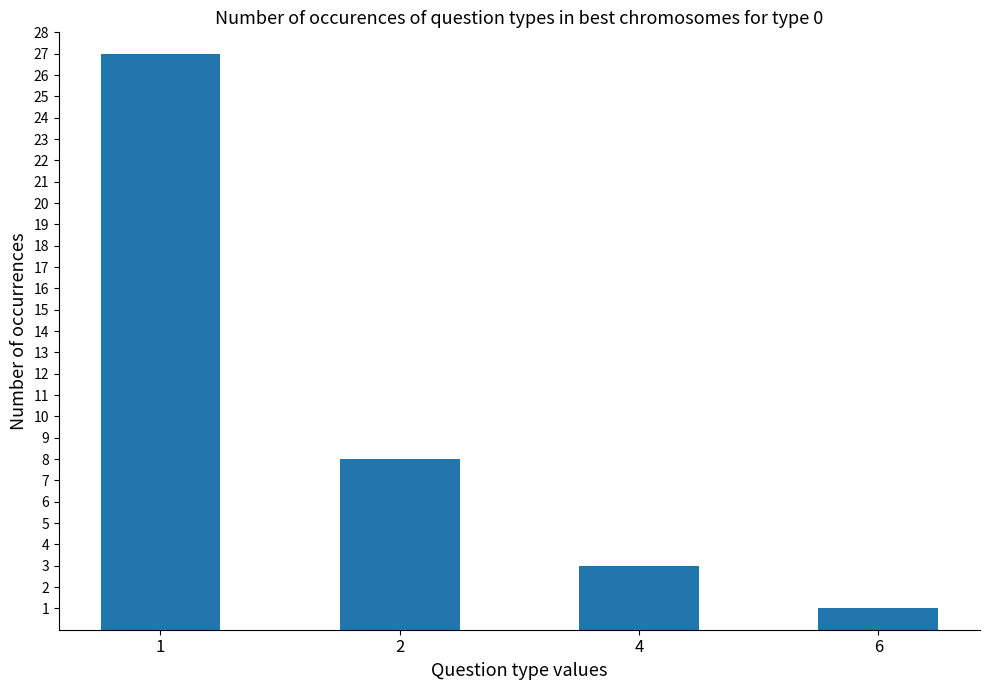

List the labels in order of value, smallest first.

6, 4, 2, 1